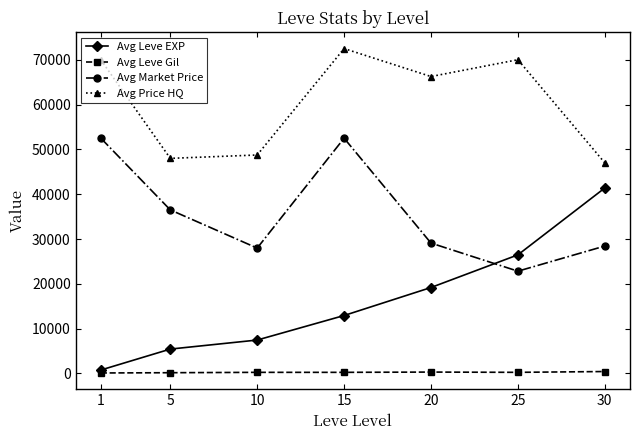

True or false: Avg Leve EXP and Avg Price HQ intersect in this chart.

False